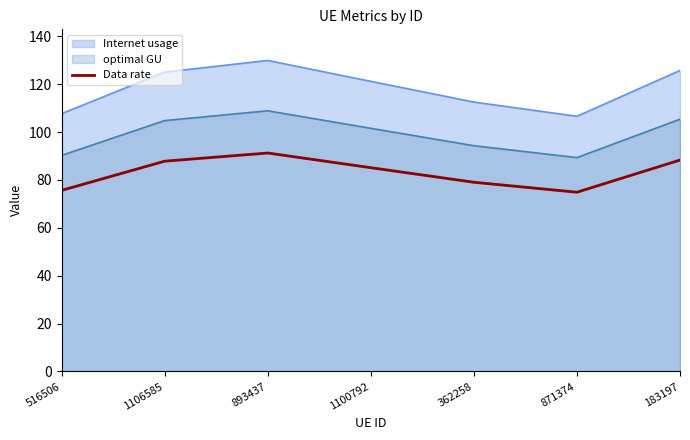

Between 1106585 and 871374, which is larger?

1106585